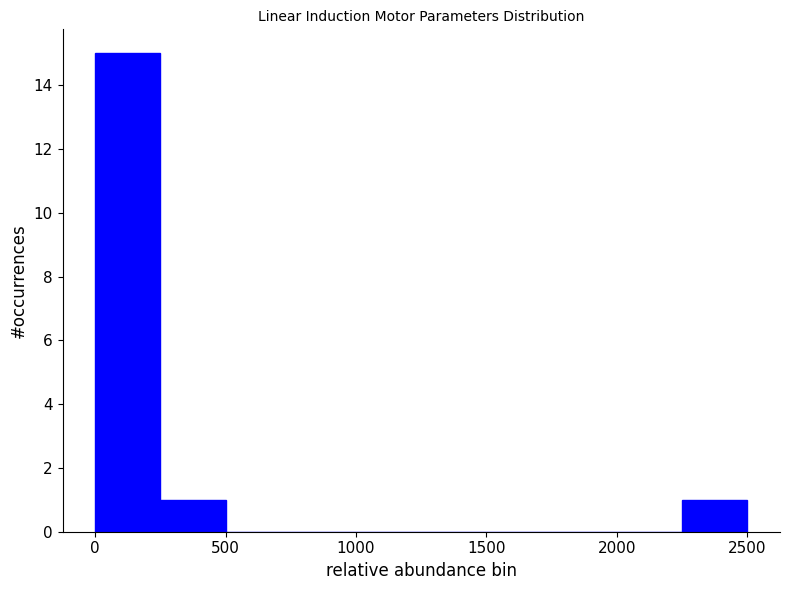

Reading left to right, transcribe this chart: for each bar, give the range it covers on the x-axis and its height. Neither the bar edges nor the heights are printed on the chart, so give them approximately, as read against the axes.

0 to 250: 15
250 to 500: 1
500 to 750: 0
750 to 1000: 0
1000 to 1250: 0
1250 to 1500: 0
1500 to 1750: 0
1750 to 2000: 0
2000 to 2250: 0
2250 to 2500: 1